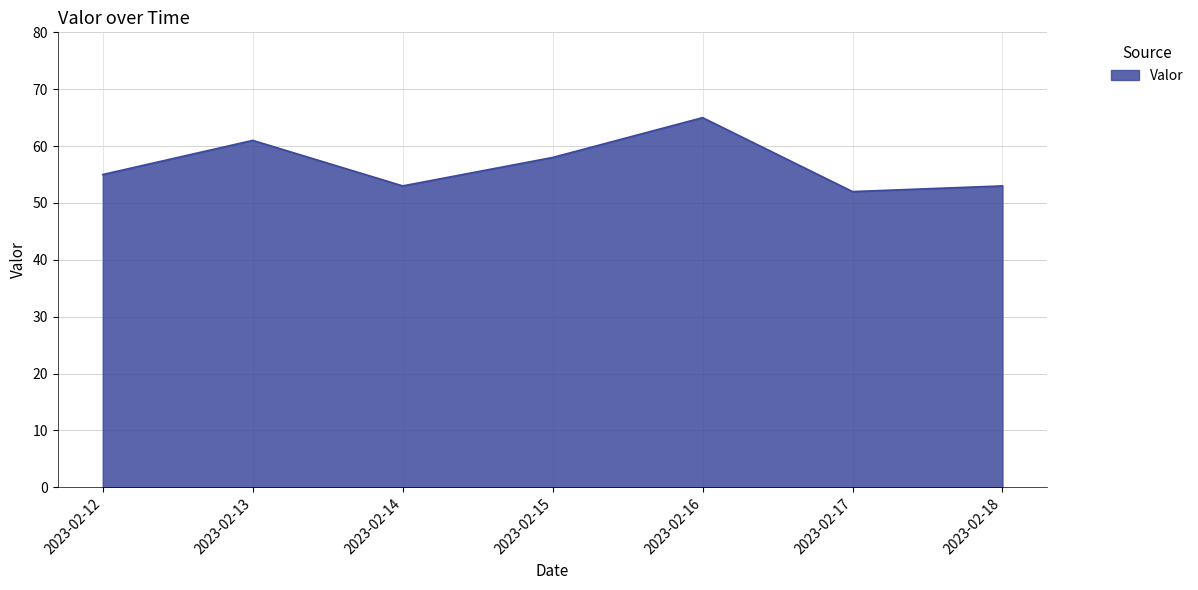

What is the difference between the maximum and second lowest values?

12